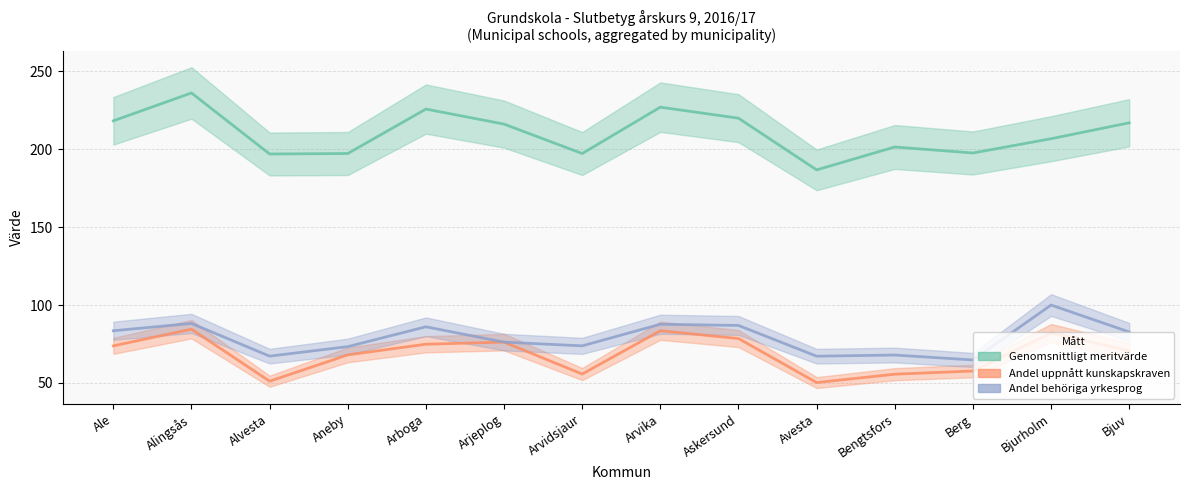

What is the label of the 8th point from the right?

Arvidsjaur